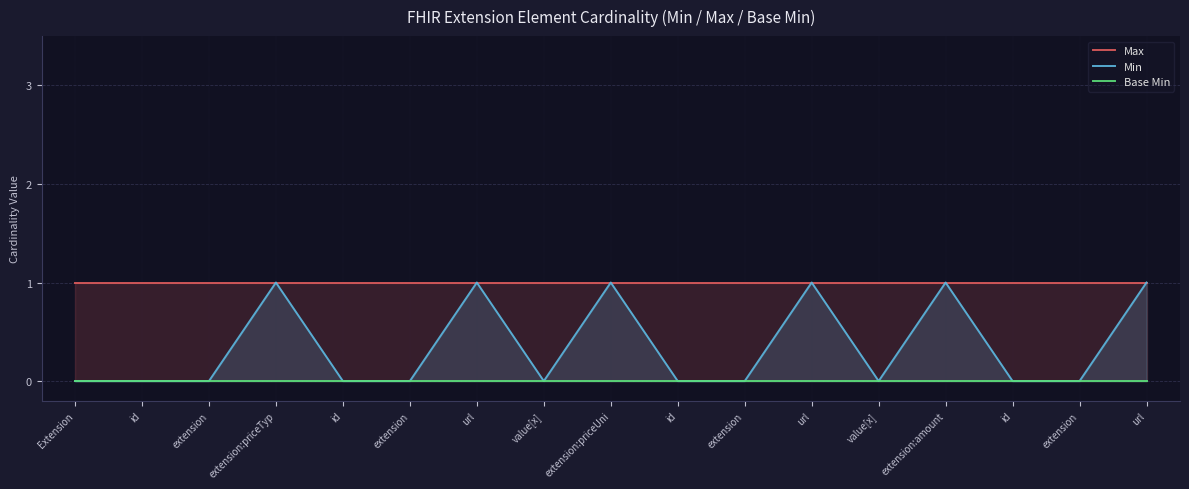

Reading right to left, what are all the values shown in this chart?

Max: url=1	extension=1	id=1	extension:amount=1	value[x]=1	url=1	extension=1	id=1	extension:priceUni=1	value[x]=1	url=1	extension=1	id=1	extension:priceTyp=1	extension=1	id=1	Extension=1
Min: url=1	extension=0	id=0	extension:amount=1	value[x]=0	url=1	extension=0	id=0	extension:priceUni=1	value[x]=0	url=1	extension=0	id=0	extension:priceTyp=1	extension=0	id=0	Extension=0
Base Min: url=0	extension=0	id=0	extension:amount=0	value[x]=0	url=0	extension=0	id=0	extension:priceUni=0	value[x]=0	url=0	extension=0	id=0	extension:priceTyp=0	extension=0	id=0	Extension=0